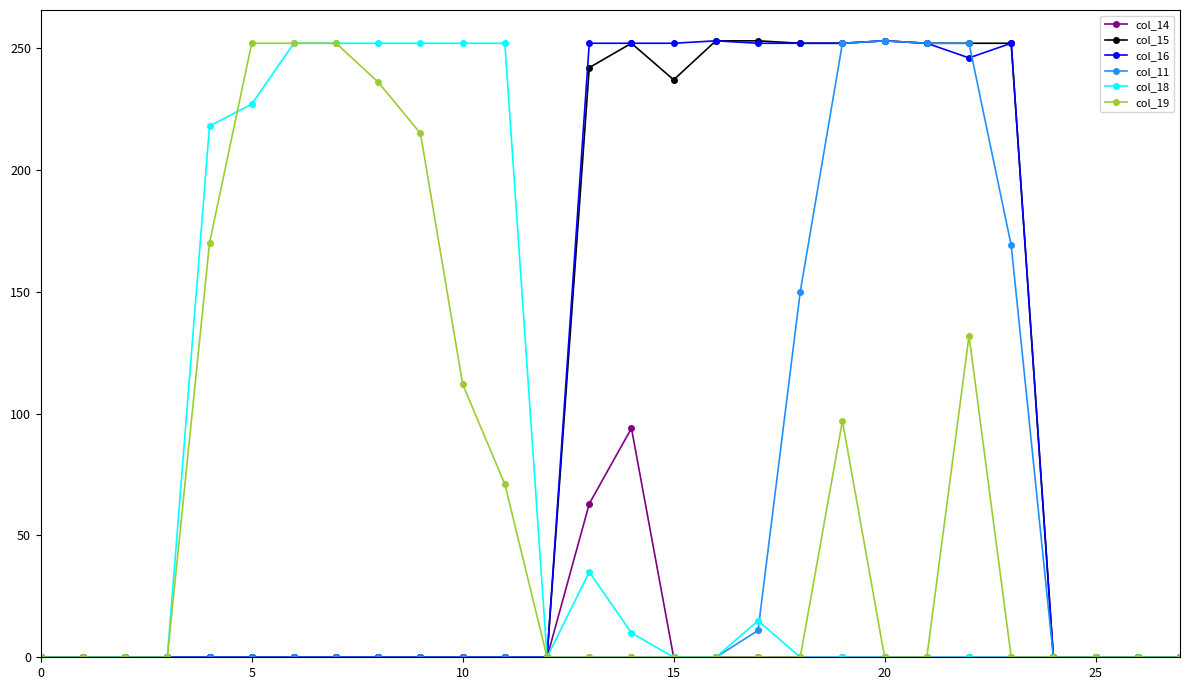

True or false: col_16 has more than 0 interior local peaks.

True